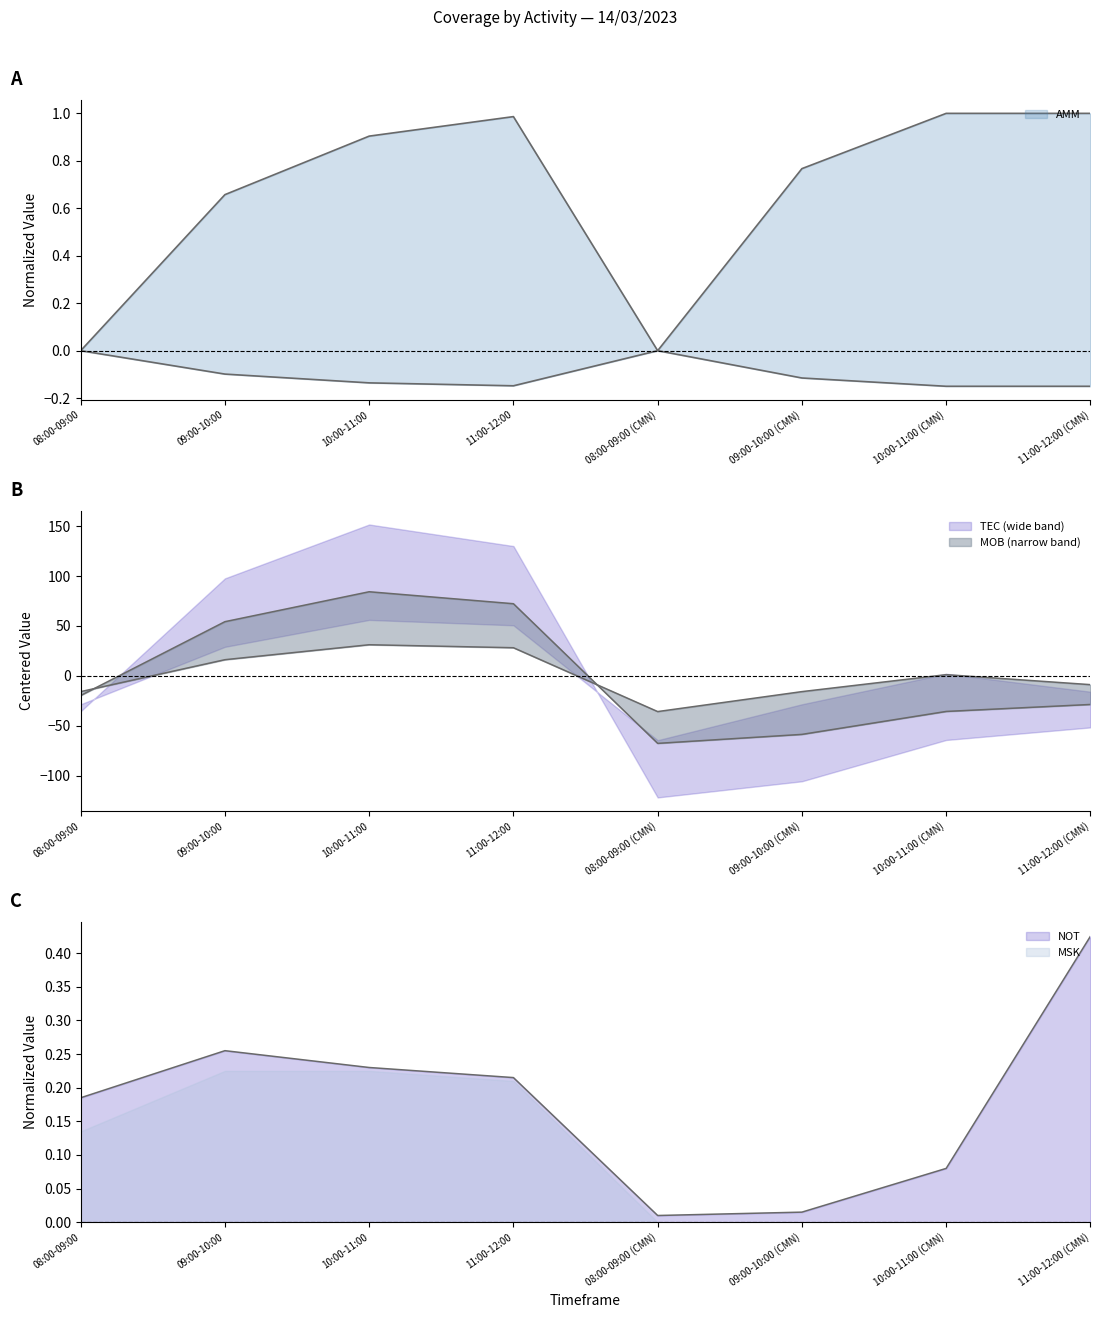

Which has a higher value, 08:00-09:00 (CMN) or 11:00-12:00?

08:00-09:00 (CMN)